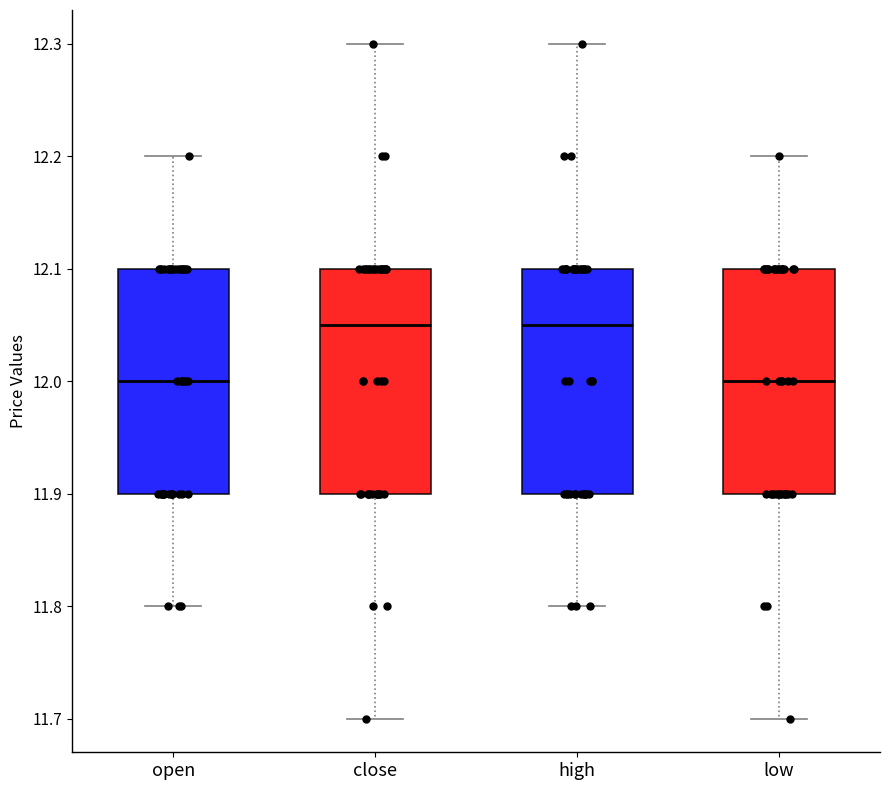

Reading left to right, read every box against the y-axis: the position of its median line, the range the box covers, and the ends of its whiskers. The values are not printed on the chart, so give them approximately, as read against the axis.

open: median 12.00, box 11.90 to 12.10, whiskers 11.80 to 12.20
close: median 12.05, box 11.90 to 12.10, whiskers 11.70 to 12.30
high: median 12.05, box 11.90 to 12.10, whiskers 11.80 to 12.30
low: median 12.00, box 11.90 to 12.10, whiskers 11.70 to 12.20